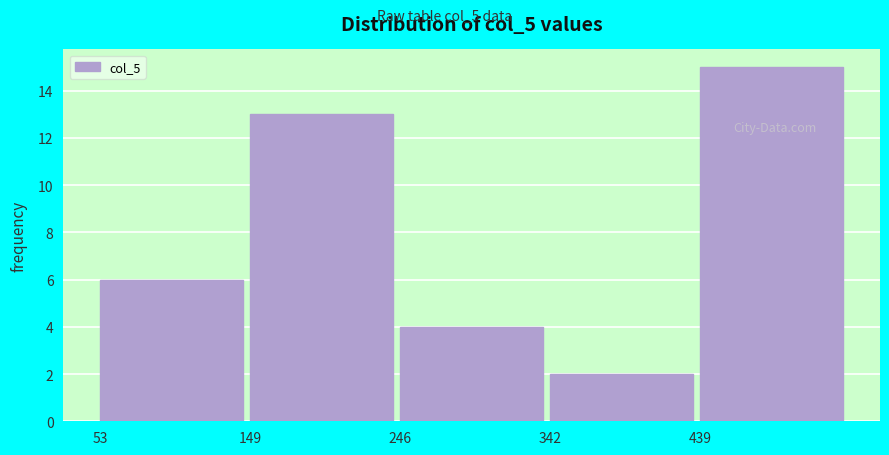

Over which range of the x-axis is the bar tallest?

440 to 540